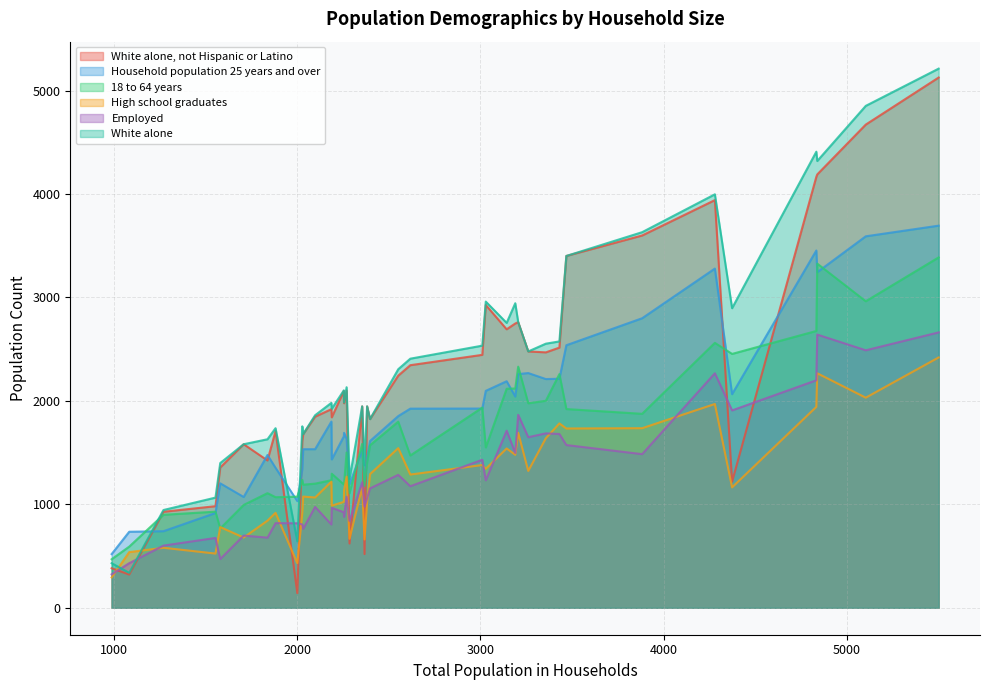

In Household population 25 years and over, how many points are higher than both neighbors (excluding endpoints)?

10